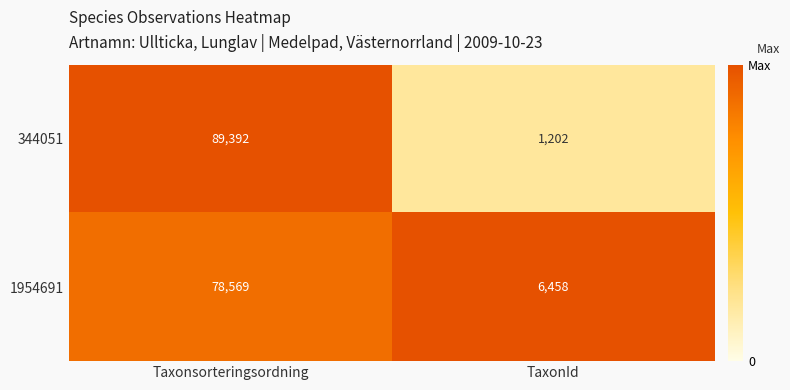

What is the difference between the 1954691 values at Taxonsorteringsordning and TaxonId?

72111